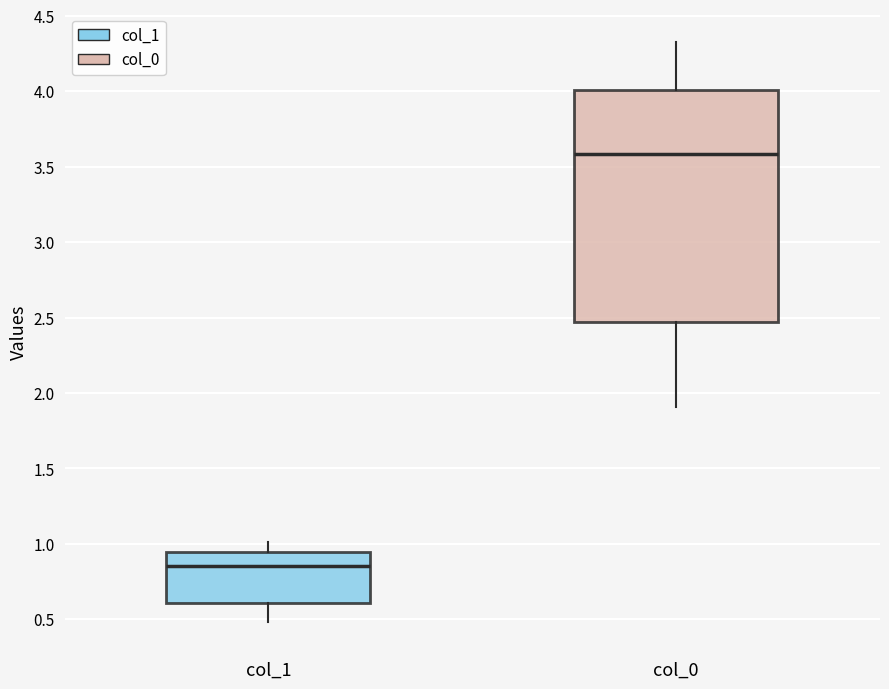

Which box's median line is the highest?

col_0